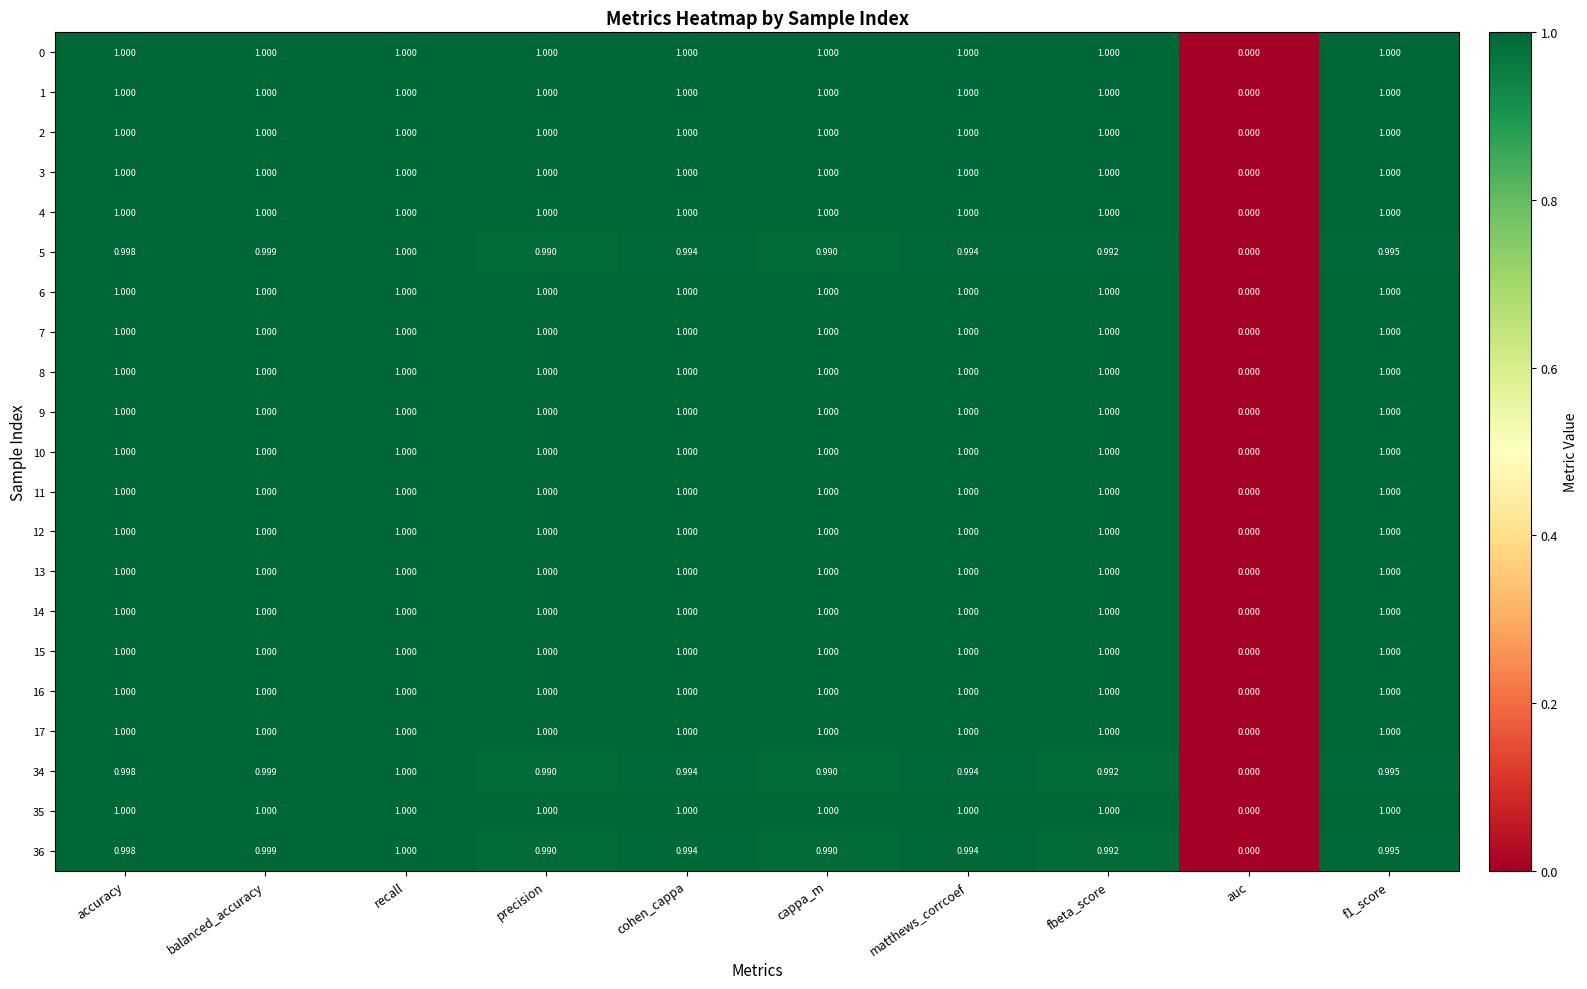

At which category is the sum across all series the highest?

recall